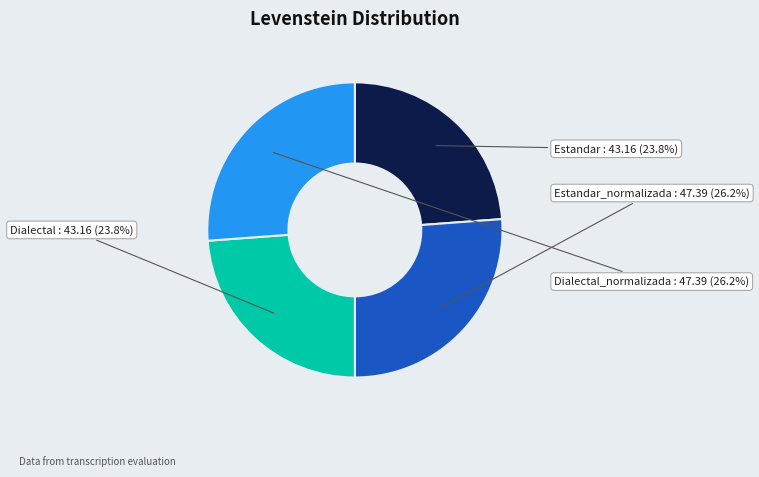

Is there any slice that represents more than half of the pie?

No